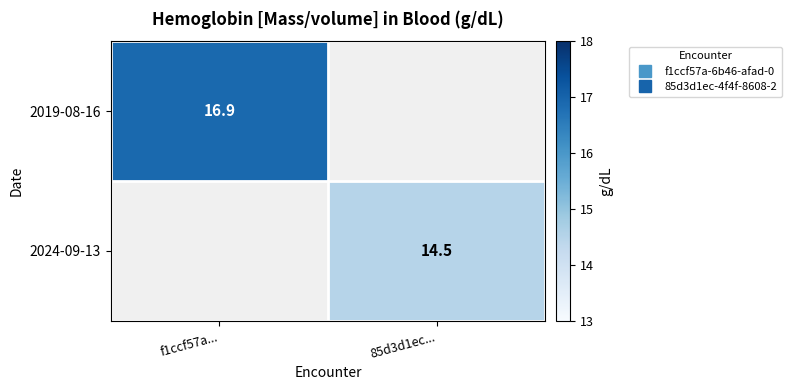

What is the maximum value shown in the chart?

16.9